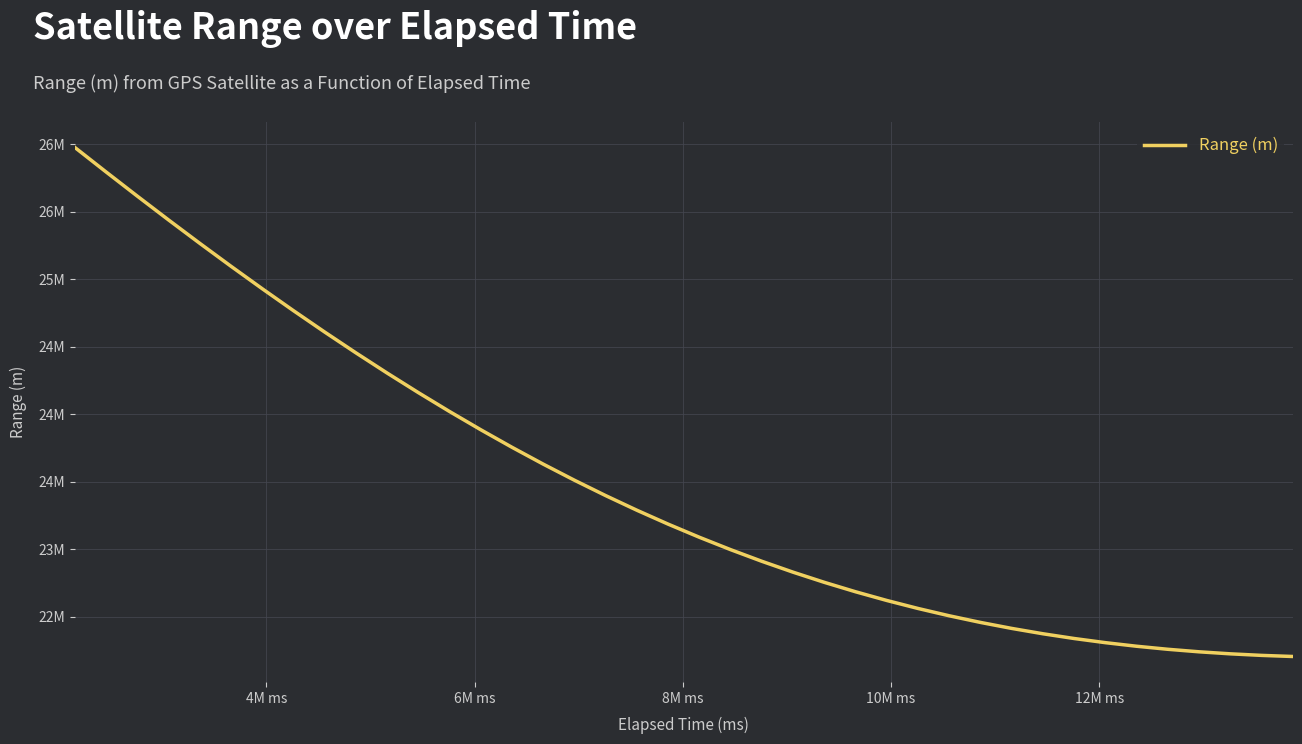

What is the average value?

23483536.8